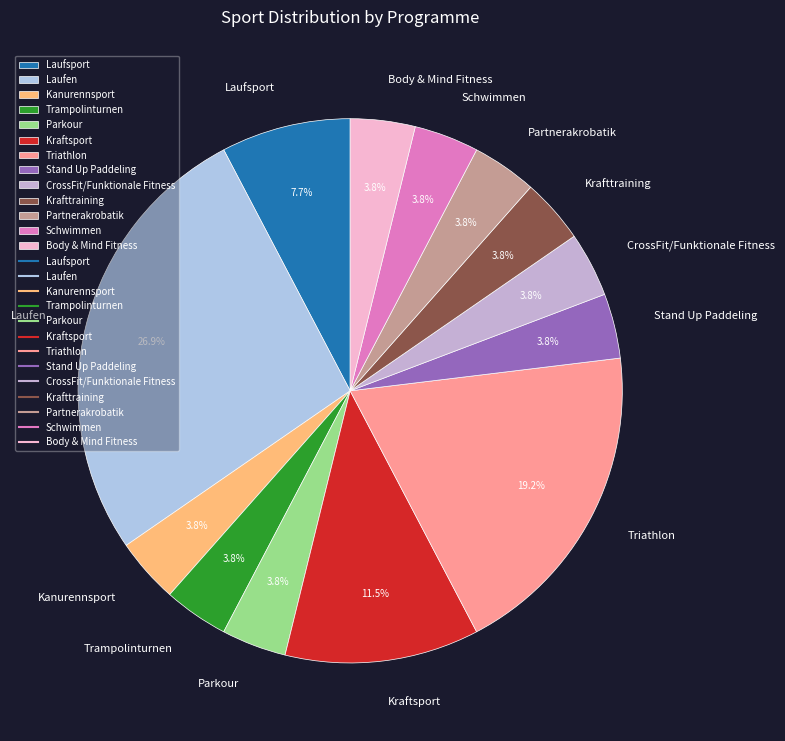

To the nearest percent, what is the combined percentage of Schwimmen and Kanurennsport?

8%